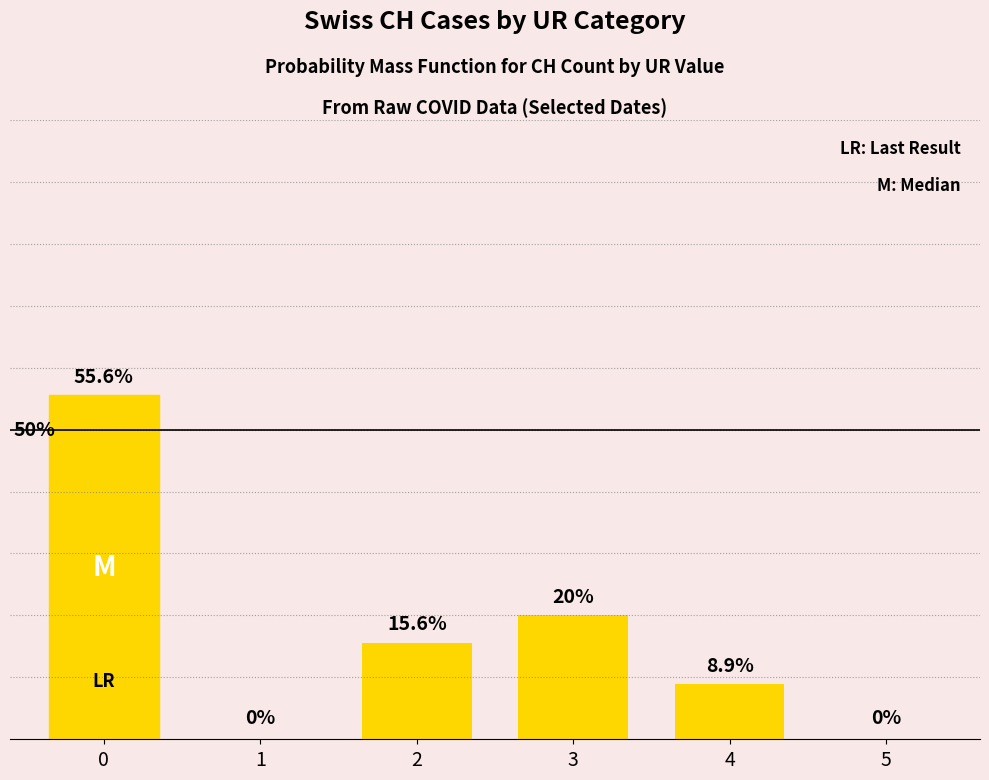

Rank the categories by value from lowest to highest.

1, 5, 4, 2, 3, 0